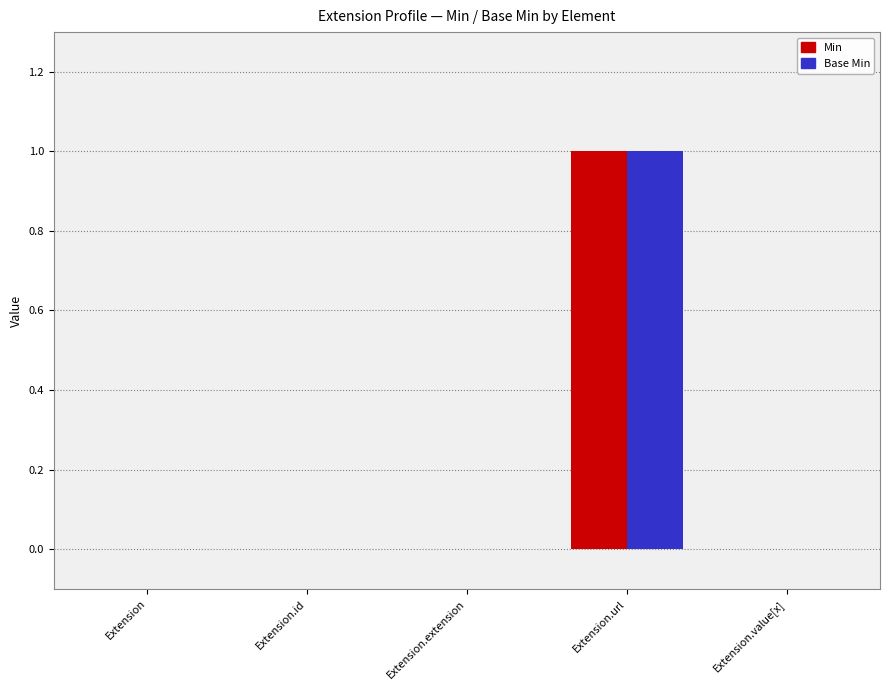

At which label does Min reach its peak?

Extension.url